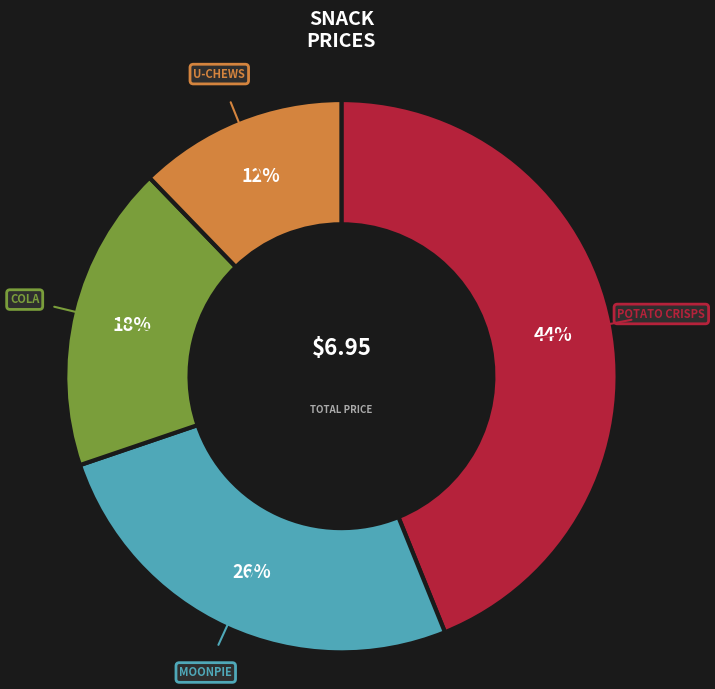

To the nearest percent, what is the difference between the largest and smallest slice percentages?

32%